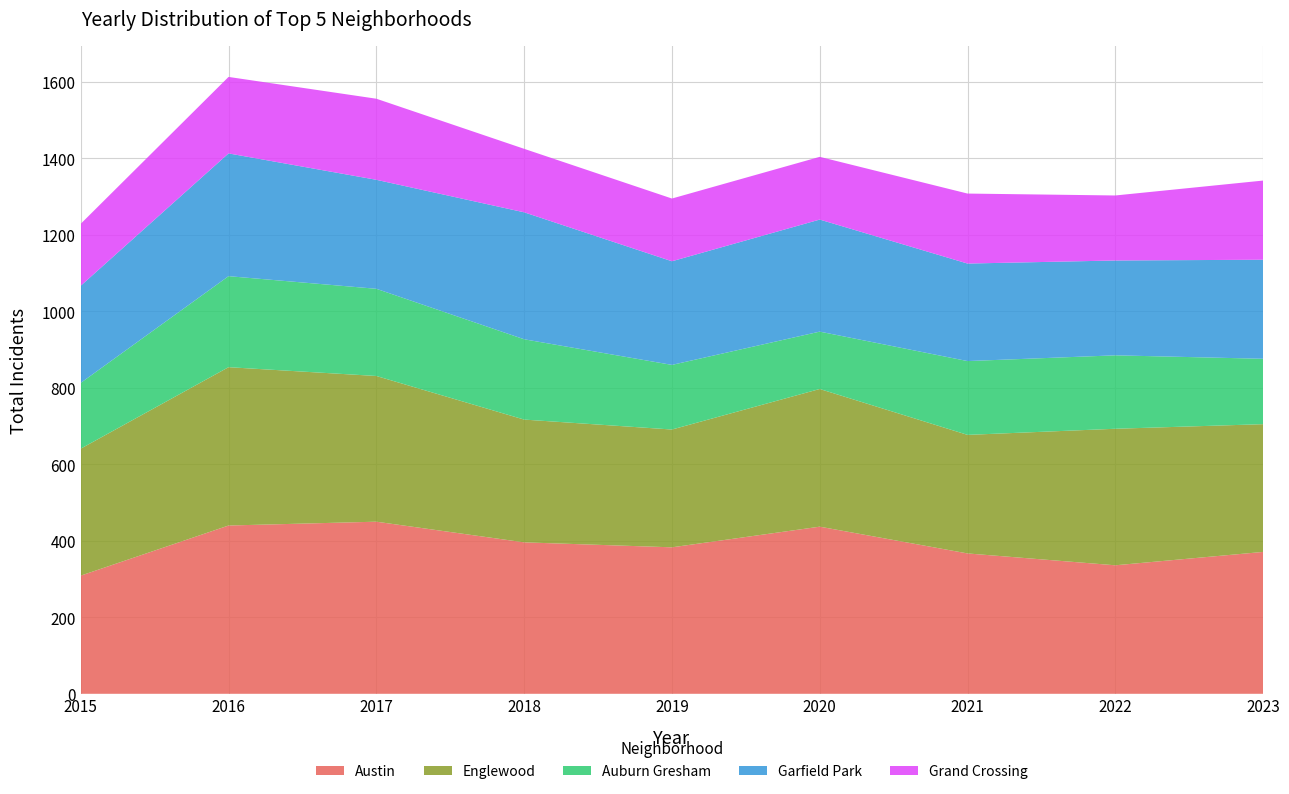

Reading left to right, what are all the values shown in this chart?

Austin: 309	440	450	396	383	437	367	336	371
Englewood: 332	414	381	321	308	360	310	357	334
Auburn Gresham: 172	238	228	210	169	150	193	192	171
Garfield Park: 254	321	285	332	271	293	255	248	259
Grand Crossing: 162	200	212	166	164	164	183	170	207